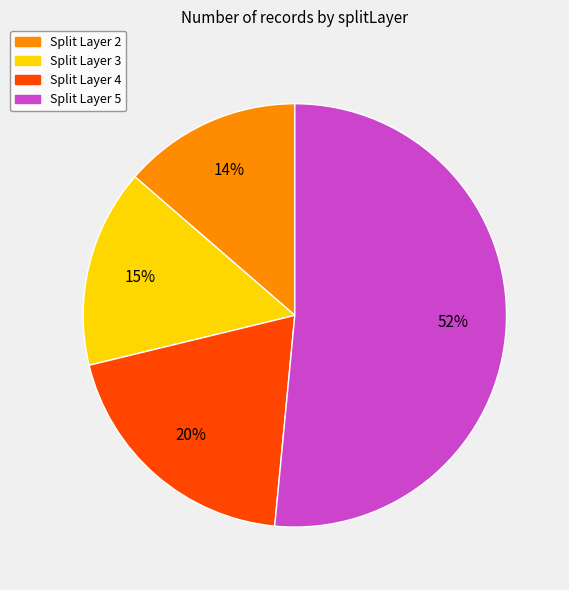

Count the number of slices in the pie.

4